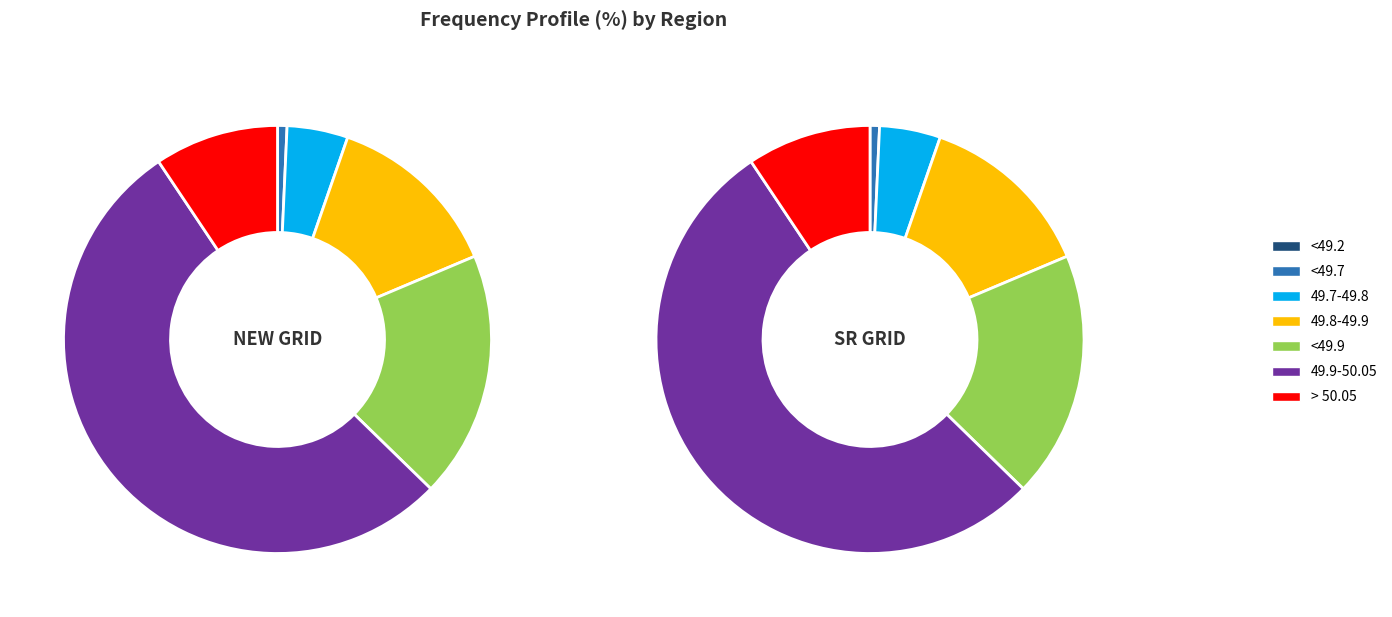

To the nearest percent, what is the difference between the largest and smallest slice percentages?

53%